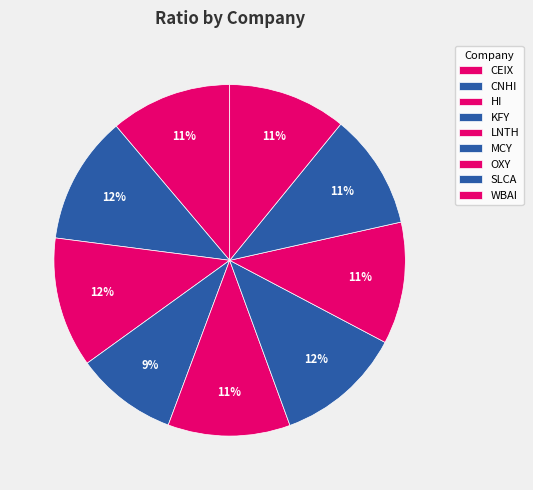

How much of the chart is everything except MCY?

88.3%